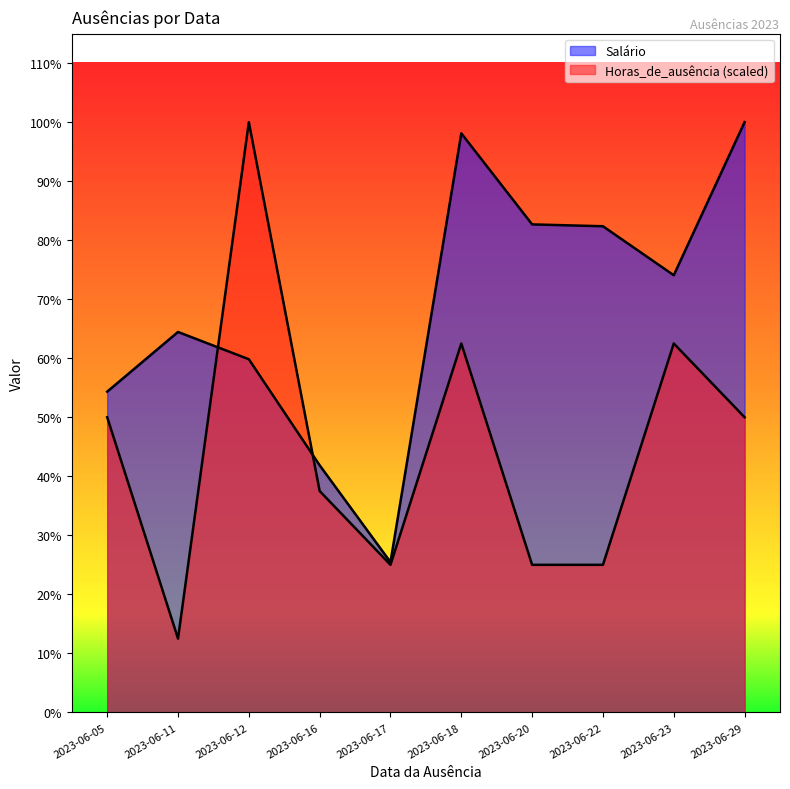

Read the Horas_de_ausência value at 2023-06-17.

2572.5